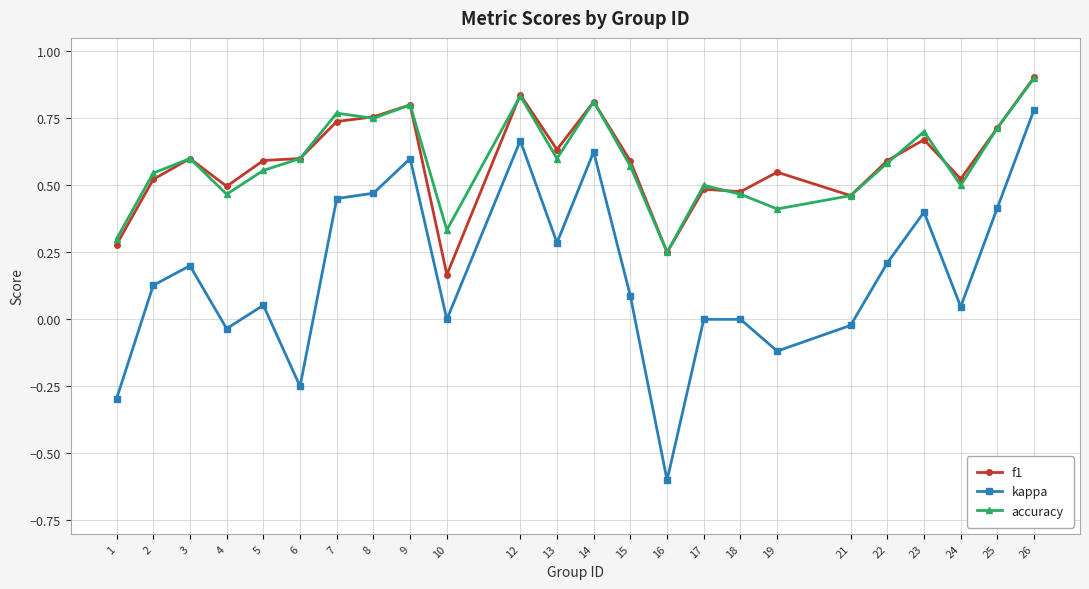

Which series changed the most between 10 and 15?

f1